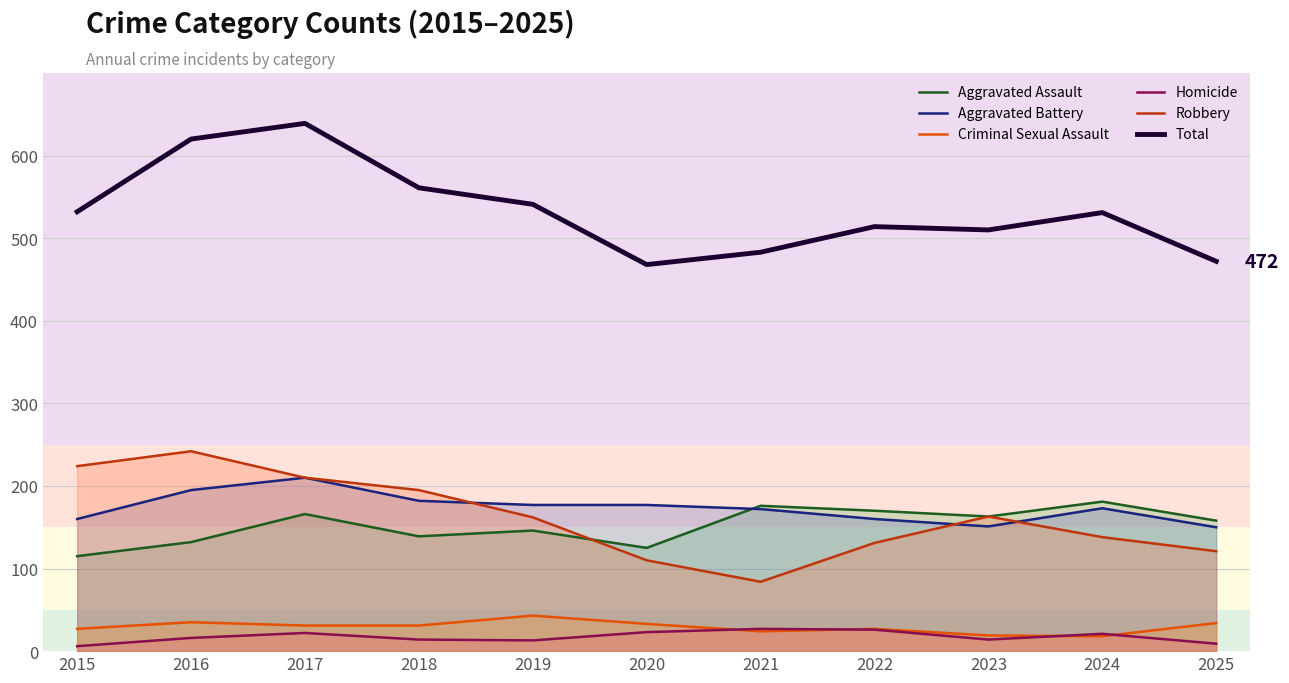

At which category does Robbery reach its first local peak?

2016